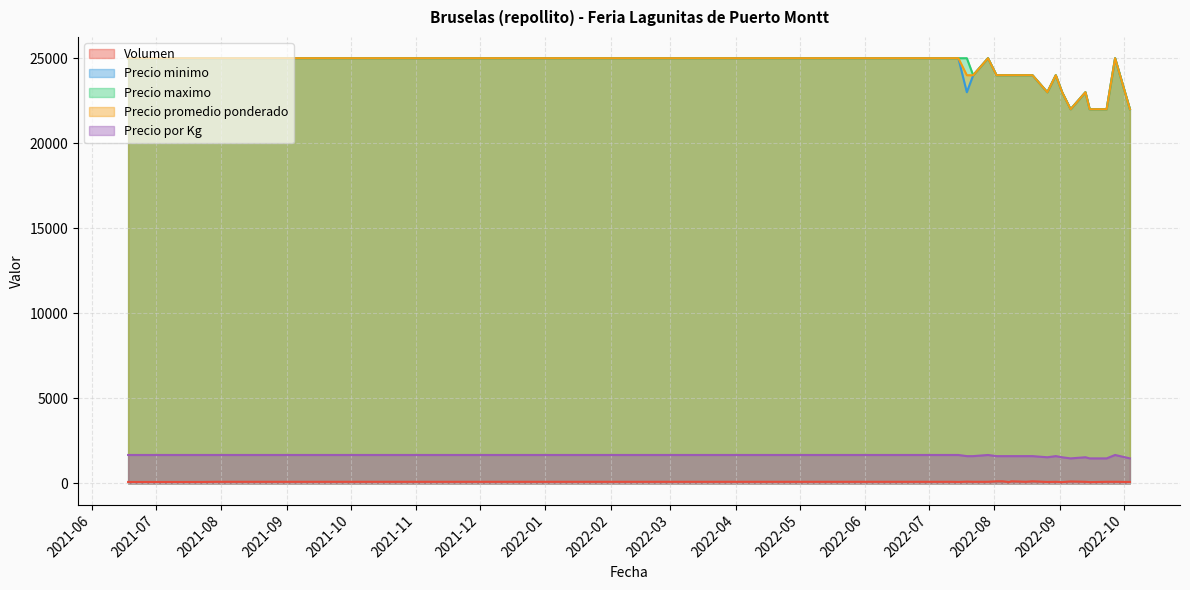

In Precio minimo, how many points are higher than both neighbors (excluding endpoints)?

5